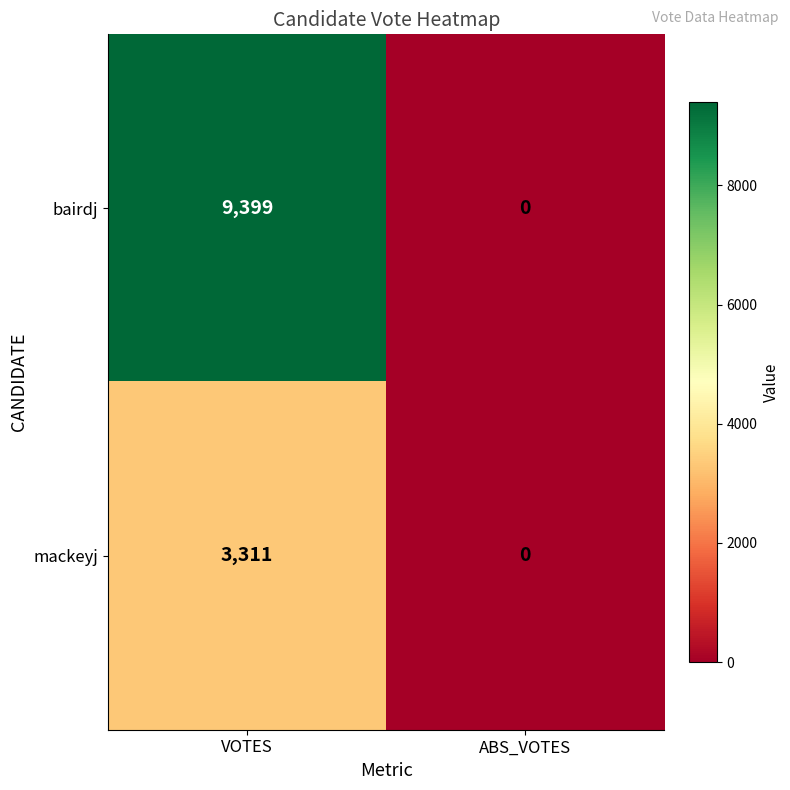

What is the difference between the maximum and minimum values in the bairdj series?

9399